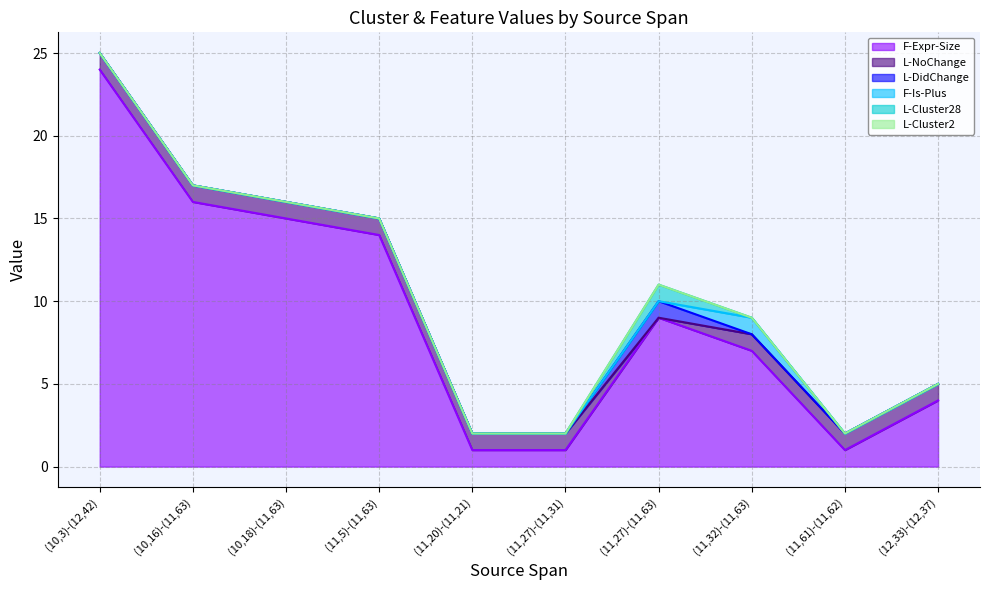

What is the difference between the maximum and second lowest values in the L-Cluster28 series?

1